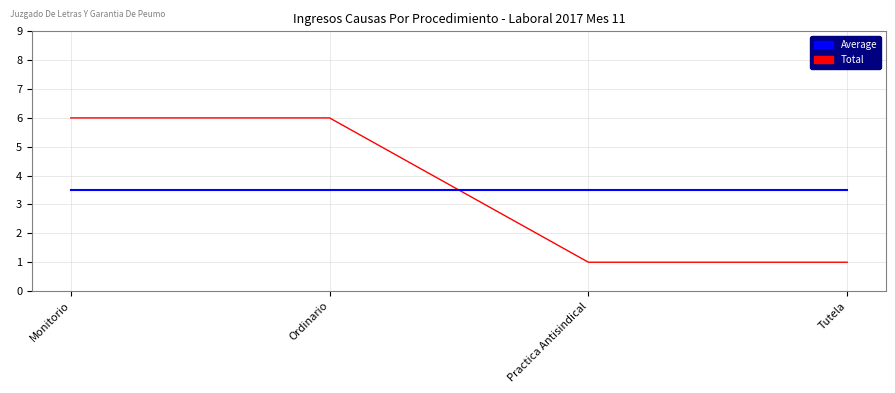

What is the minimum value for Average?

3.5